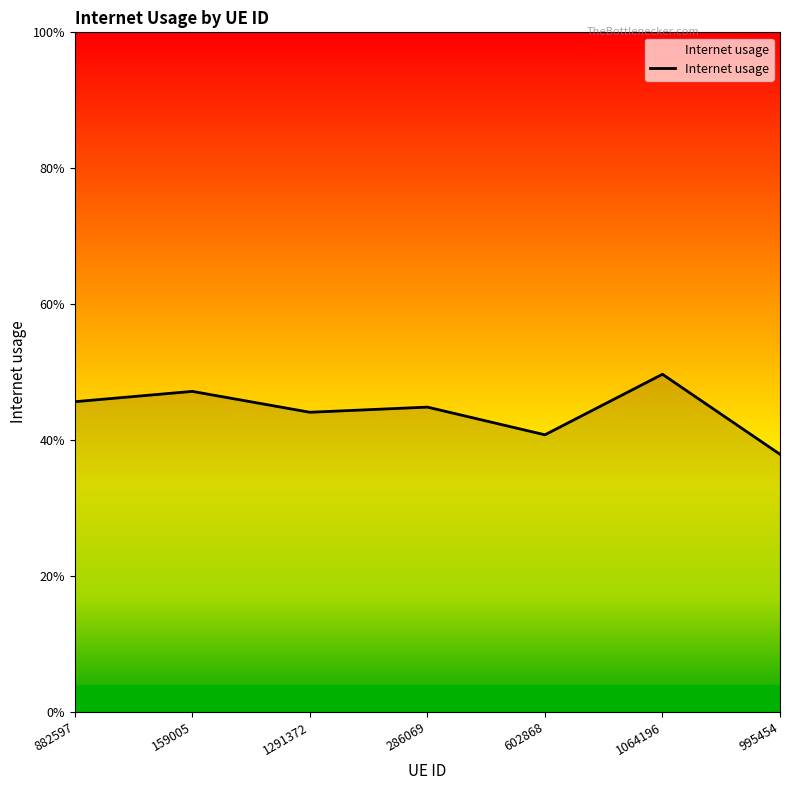

Rank the categories by value from highest to lowest.

1064196, 159005, 882597, 286069, 1291372, 602868, 995454